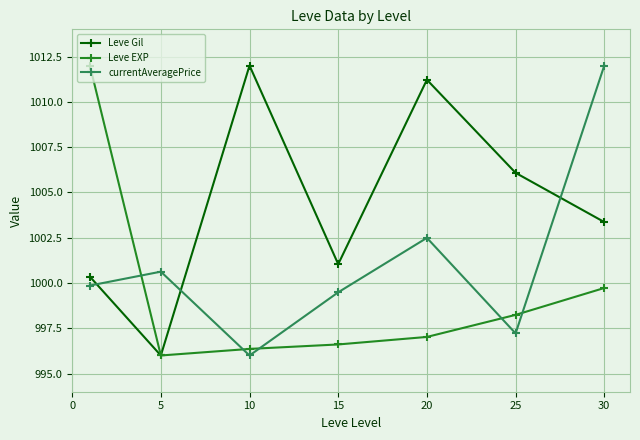

Which series has the largest total across all categories?

Leve Gil